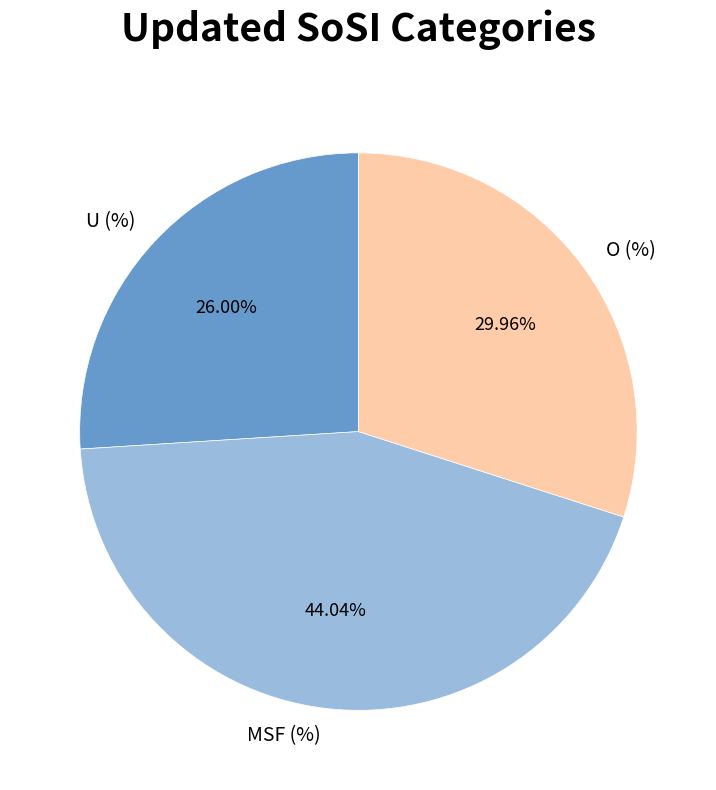

Count the number of slices in the pie.

3